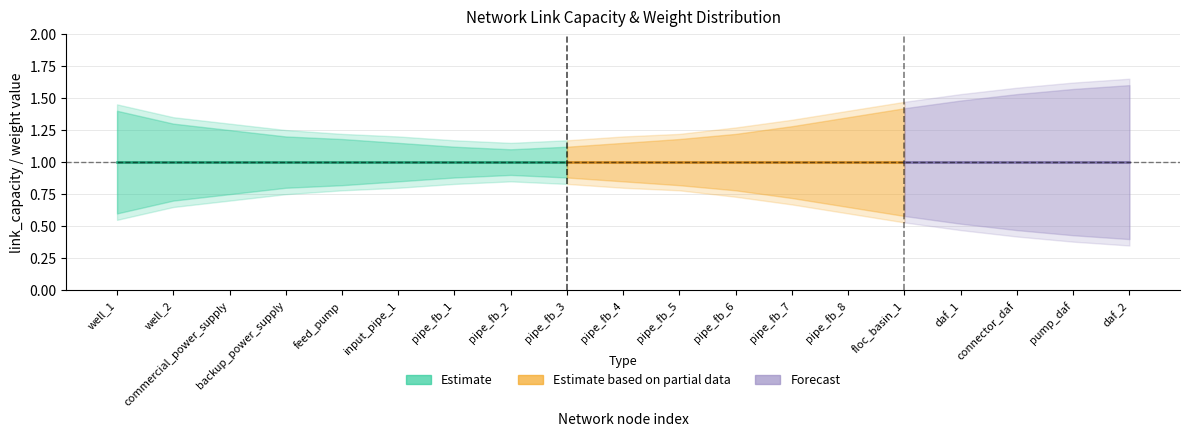

At how many categories does at least one series exceed 1?

19